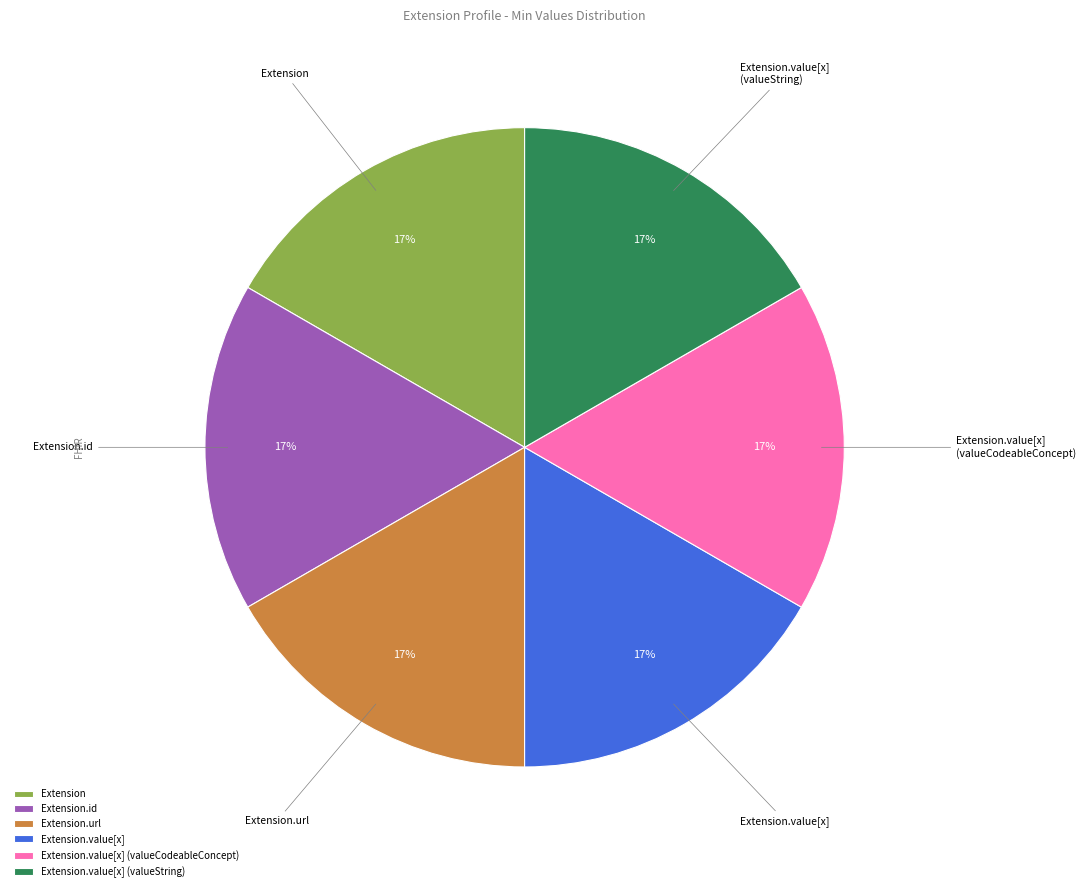

Is there a majority slice in this chart?

No